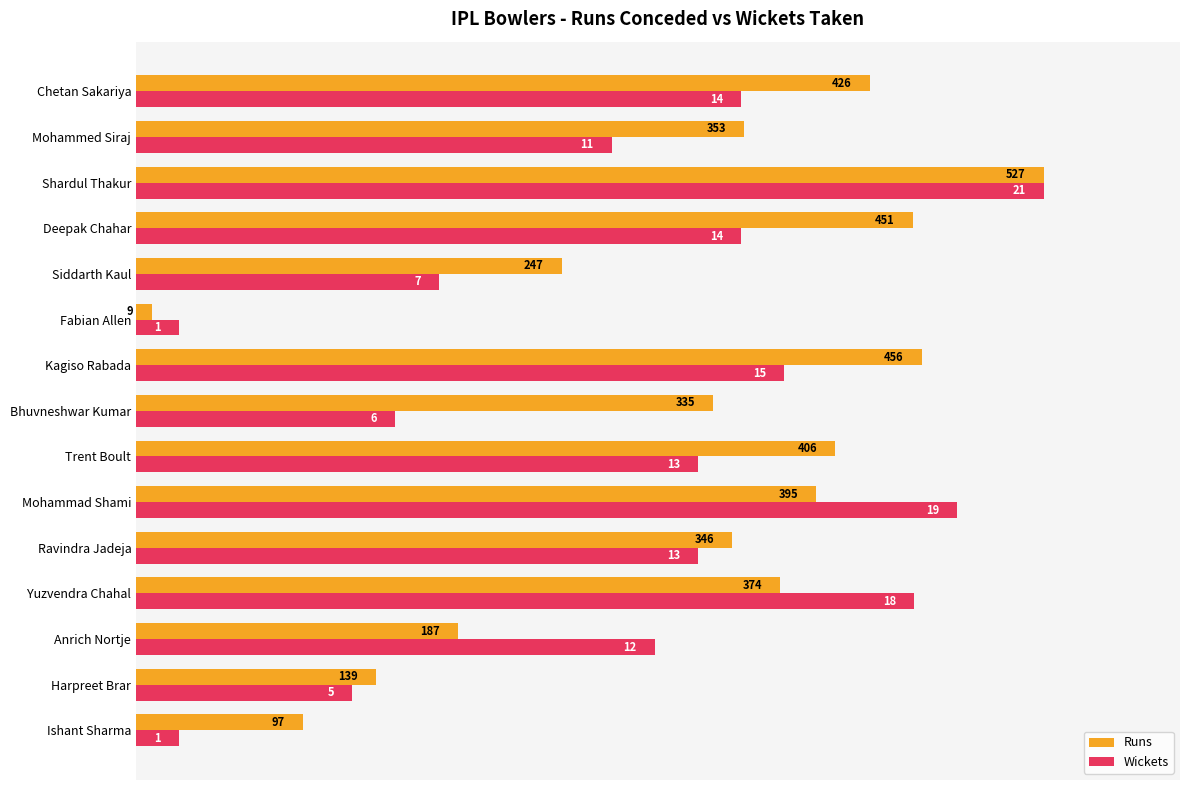

What are all the series names shown in the legend?

Runs, Wickets